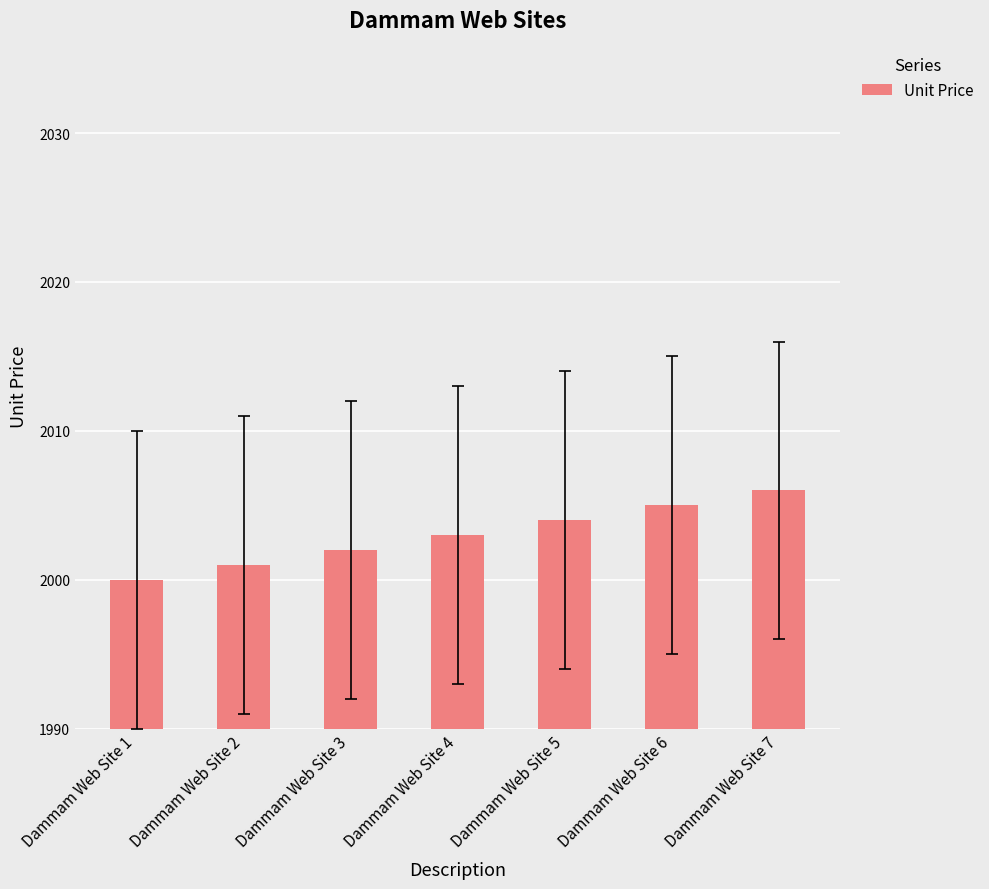

Count the values in the range 2001 to 2005.

5